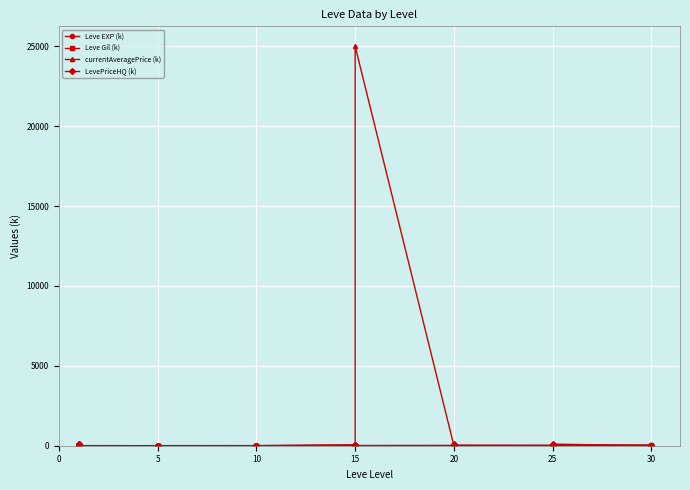

Reading right to left, list all the values displayed in this chart.

Leve EXP (k): 67.7	10.7	44.2	52.2	21.8	41.6	30.8	18.5	32.5	36.4	24.7	11.0	21.6	21.6	4.4	21.6	13.0	16.0	16.9	6.1	18.9	10.1	10.0	8.4	10.0	2.2	5.3	8.4	5.2	5.2	4.4	5.2	6.8	4.7	0.4	0.9	1.2	1.2	0.9	0.6
Leve Gil (k): 0.4	0.1	0.5	0.4	0.1	0.6	0.3	0.2	0.3	0.3	0.2	0.1	0.3	0.2	0.1	0.3	0.2	0.3	0.2	0.3	0.2	0.2	0.2	0.2	0.2	0.2	0.2	0.2	0.1	0.2	0.1	0.1	0.2	0.1	0.1	0.1	0.1	0.1	0.1	0.1
currentAveragePrice (k): 0.0	6.8	0.0	0.0	60.0	0.0	1.2	0.0	14.0	0.0	6.5	1.8	0.0	60.0	4.3	0.0	25005.0	0.0	29.9	4.3	0.0	50.0	0.0	11.5	0.0	0.8	0.0	0.0	0.0	0.0	0.0	0.5	0.1	0.0	4.9	0.0	0.0	60.0	0.0	100.0
LevePriceHQ (k): 0.0	8.0	0.0	0.0	100.0	0.0	0.0	0.0	19.9	0.0	25.0	0.0	0.0	100.0	4.8	0.0	0.0	0.0	9.9	4.8	0.0	50.0	0.0	0.0	0.0	1.1	0.0	0.0	0.0	0.0	0.0	0.0	0.3	0.0	6.5	0.0	0.0	100.0	0.0	100.0